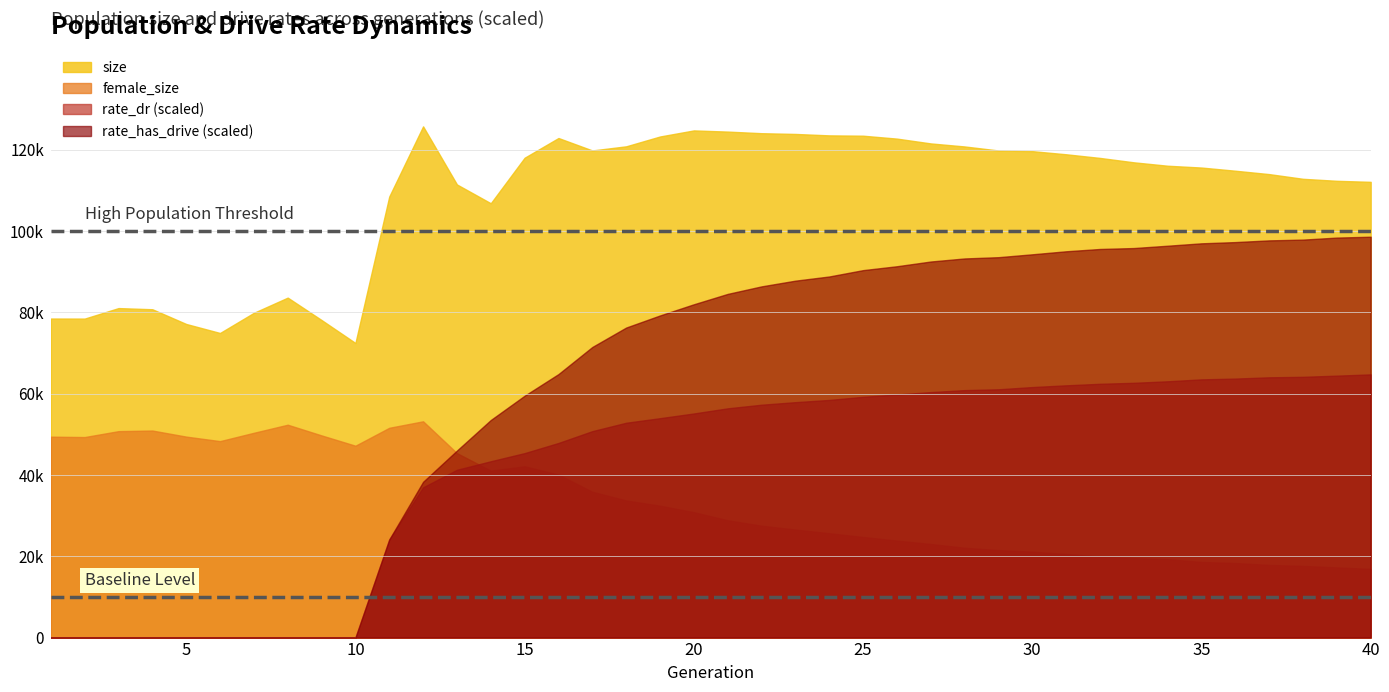

What is the difference between the size values at 17 and 13?

8369.0